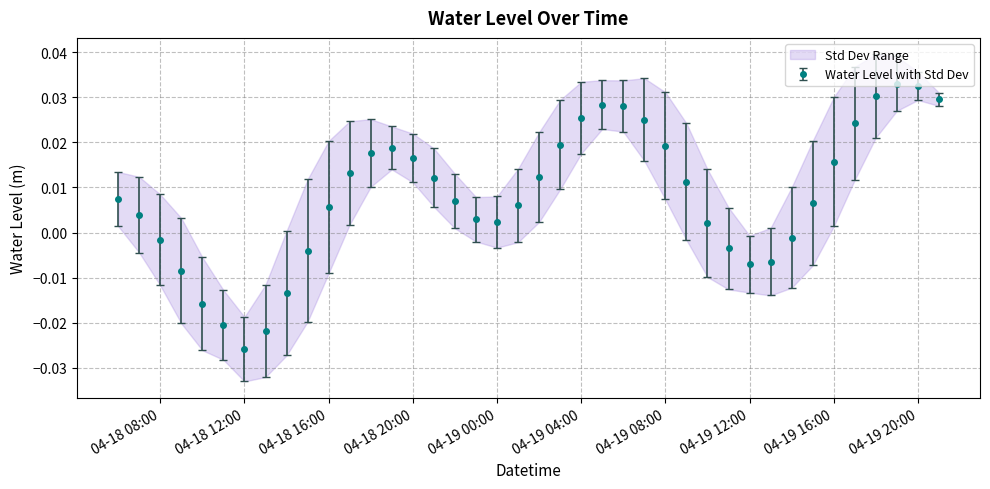

In Water Level with Std Dev, how many points are lower than both neighbors (excluding endpoints)?

3